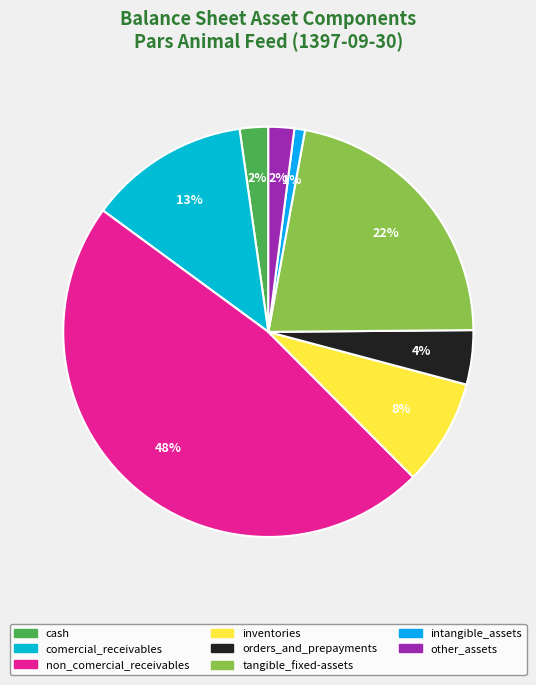

To the nearest percent, what is the average slice percentage?

12%